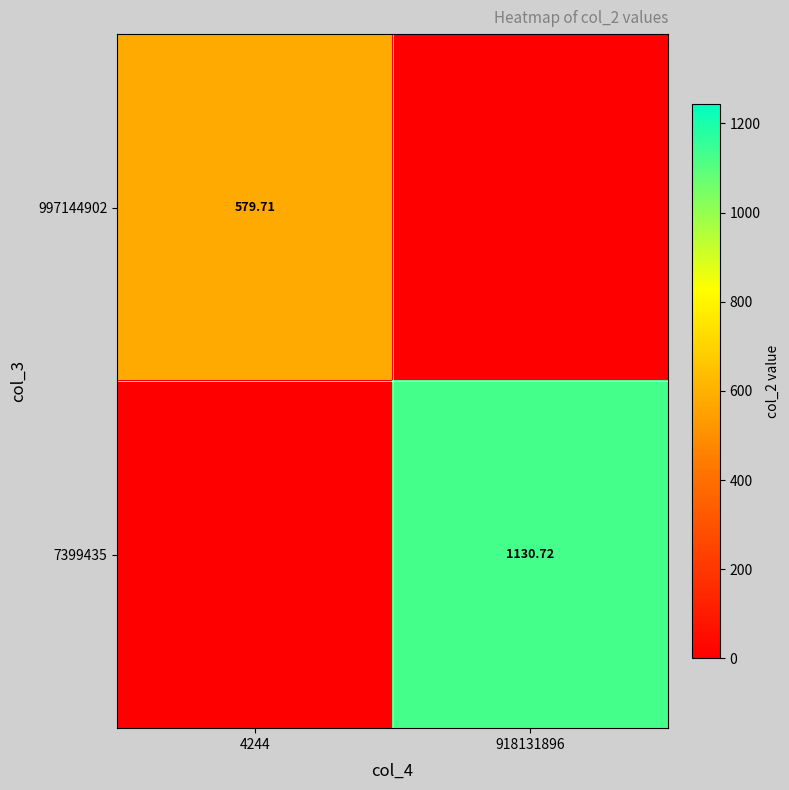

At how many categories does at least one series exceed 264?

2